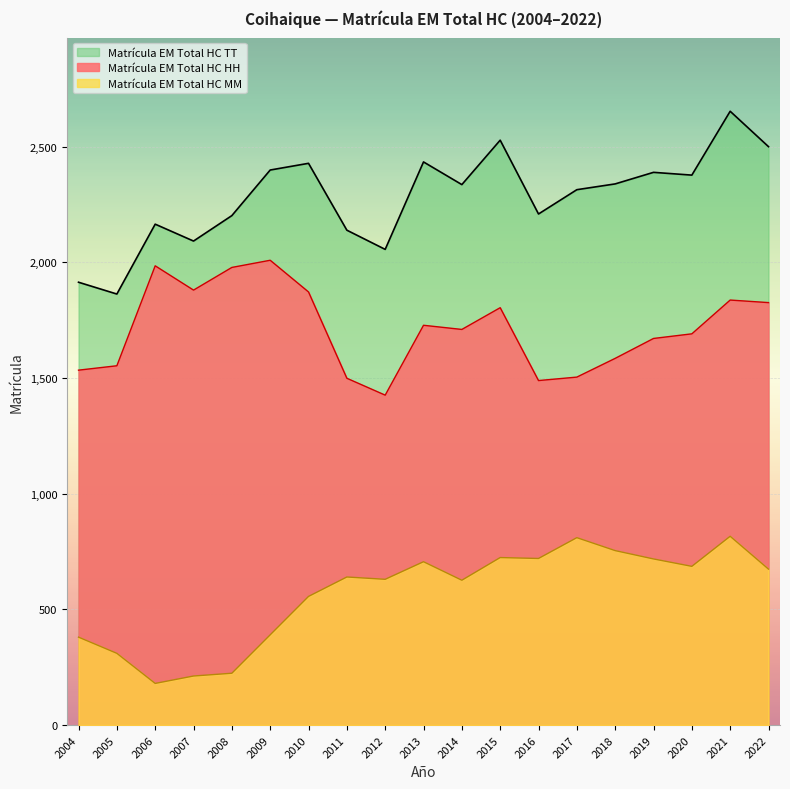

List the series in order of their overall mean, lowest first.

Matrícula EM Total HC MM, Matrícula EM Total HC HH, Matrícula EM Total HC TT